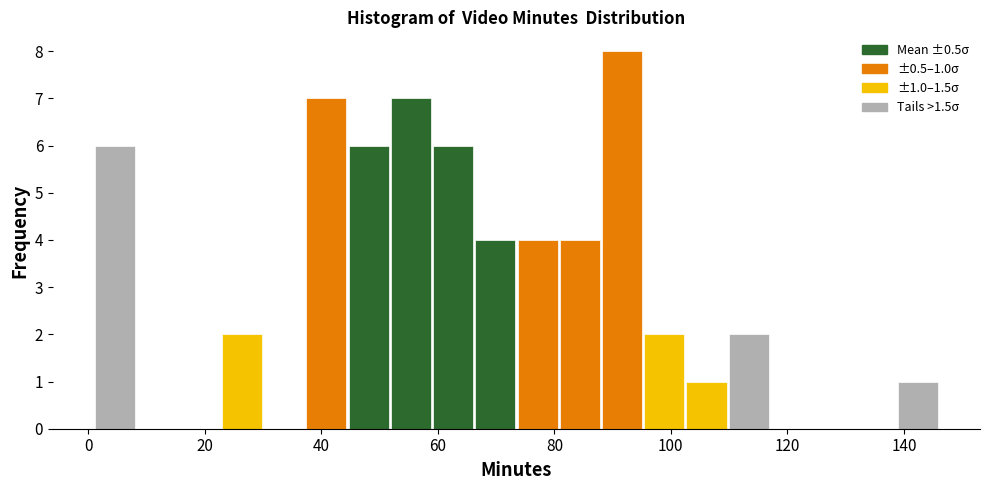

Around what value on the x-axis is the tallest bar? Give the approximate position of its centre, as read against the axis.

92